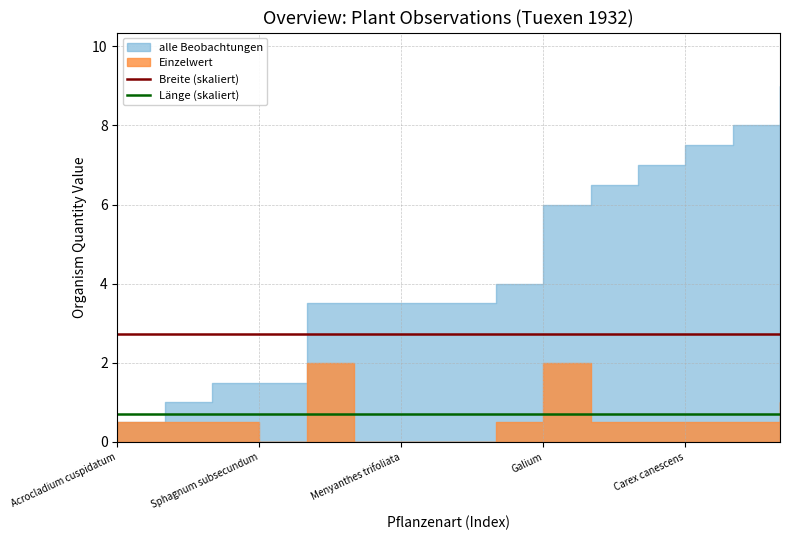

Is the value of Breite (skaliert) at 5 greater than the value of Länge (skaliert) at 5?

Yes